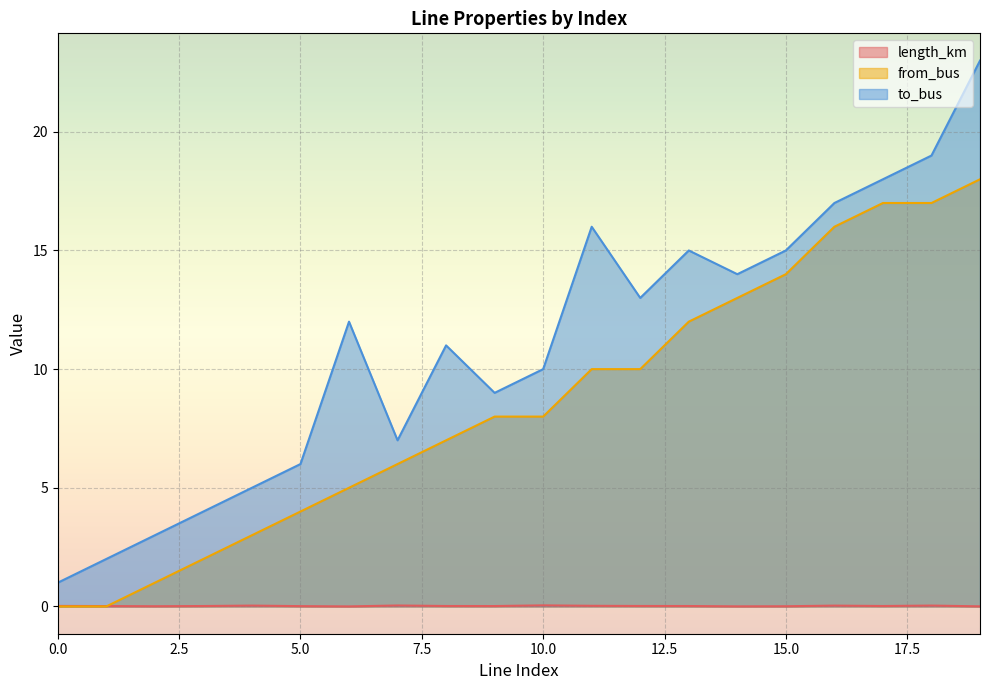

True or false: length_km has more than 0 points higher than both neighbors.

True